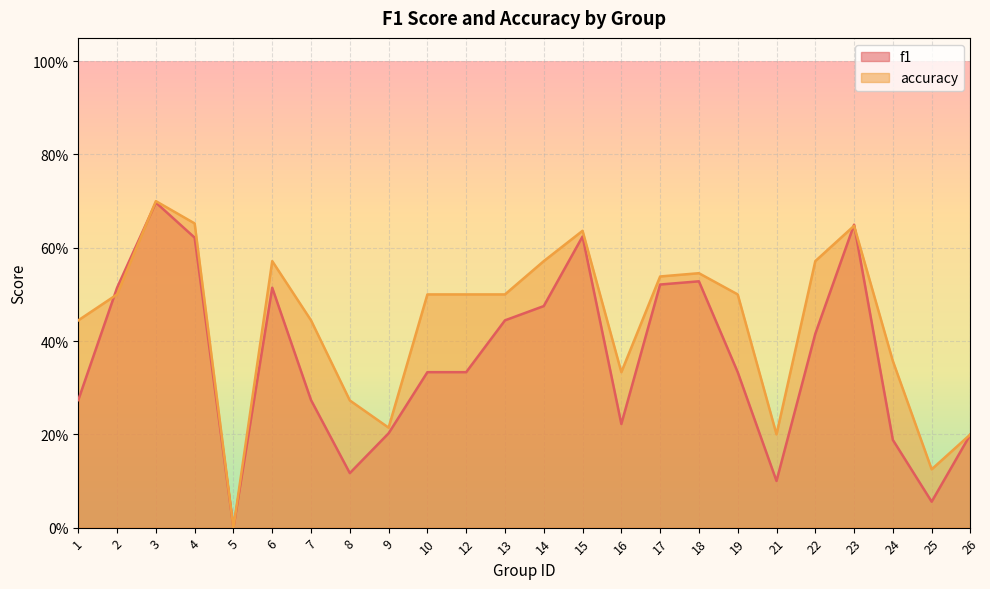

Reading left to right, transcribe all the data shown in this chart.

f1: 0.3	0.5	0.7	0.6	0.0	0.5	0.3	0.1	0.2	0.3	0.3	0.4	0.5	0.6	0.2	0.5	0.5	0.3	0.1	0.4	0.6	0.2	0.1	0.2
accuracy: 0.4	0.5	0.7	0.7	0.0	0.6	0.4	0.3	0.2	0.5	0.5	0.5	0.6	0.6	0.3	0.5	0.5	0.5	0.2	0.6	0.6	0.4	0.1	0.2